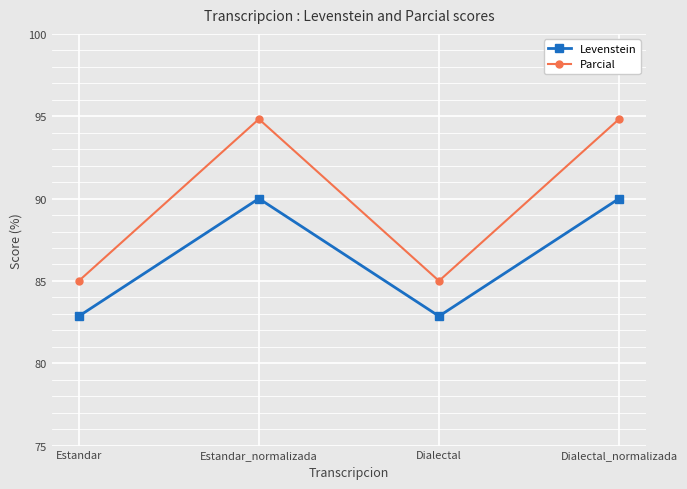

How many data points in Levenstein are less than 90?

2